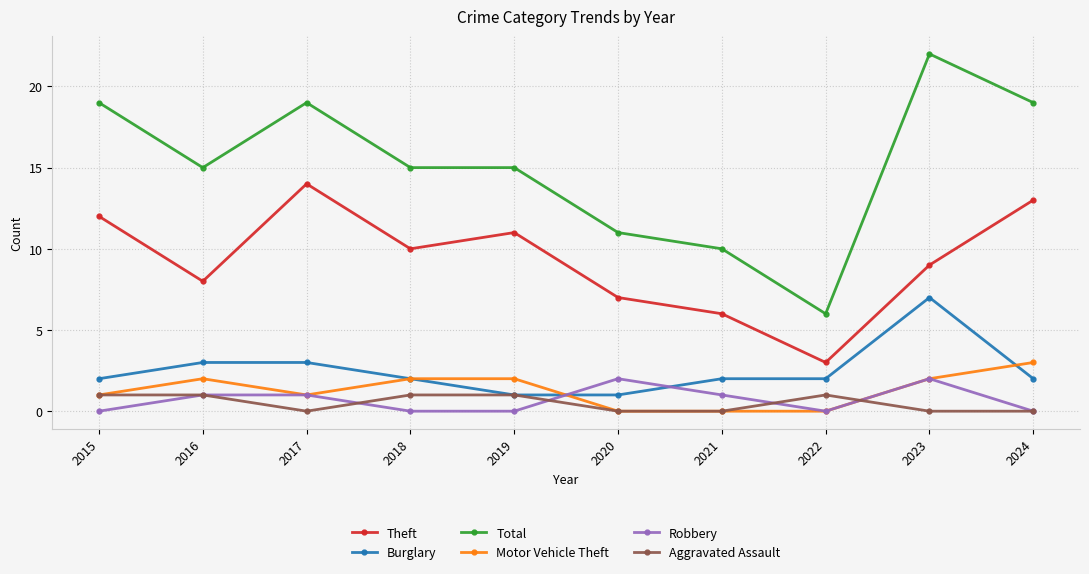

True or false: Motor Vehicle Theft and Burglary intersect in this chart.

True